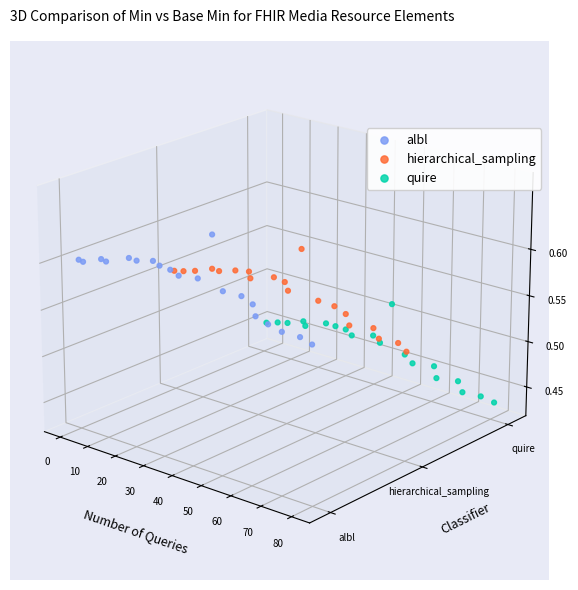

Which series contains the lowest Y value?

quire